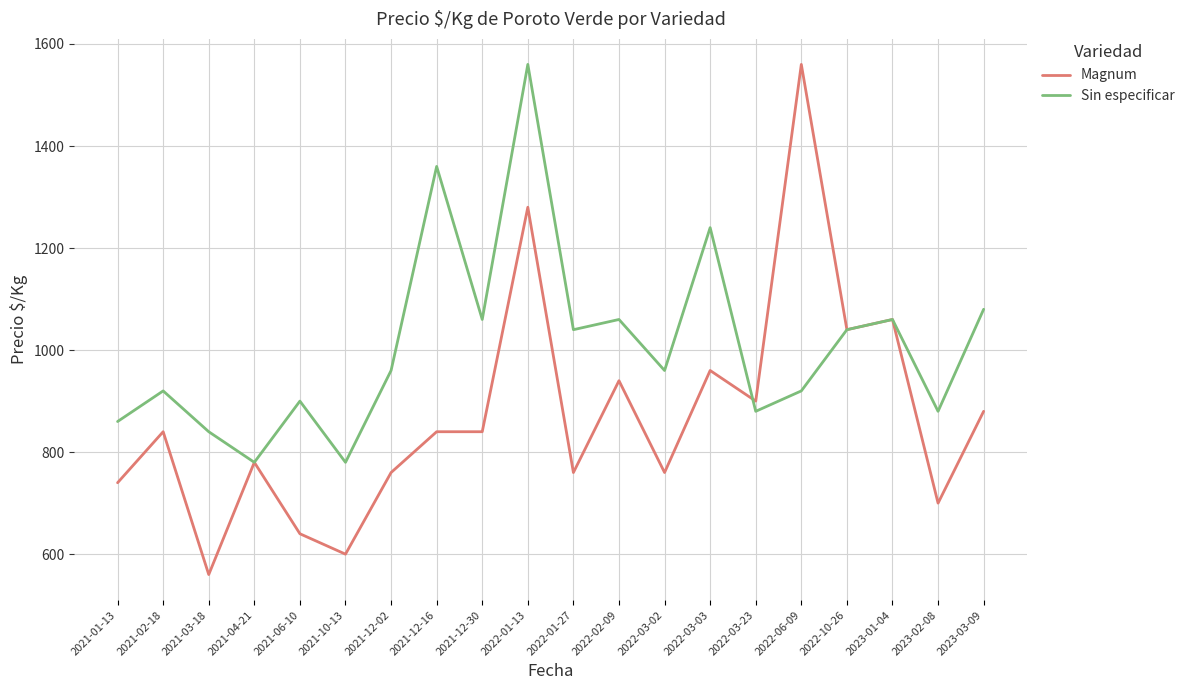

Where is the first local maximum for Sin especificar?

2021-02-18